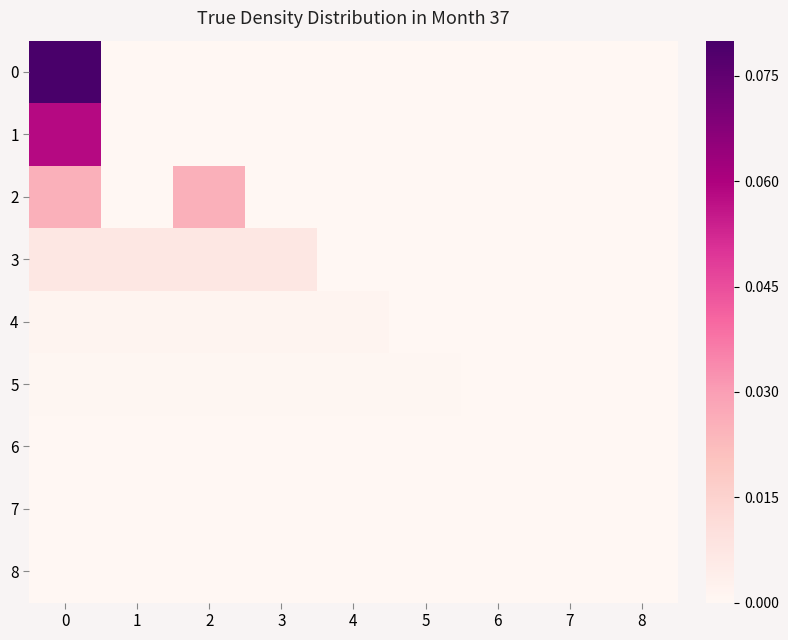

List the series in order of their peak value, highest first.

0, 1, 2, 3, 4, 5, 6, 7, 8